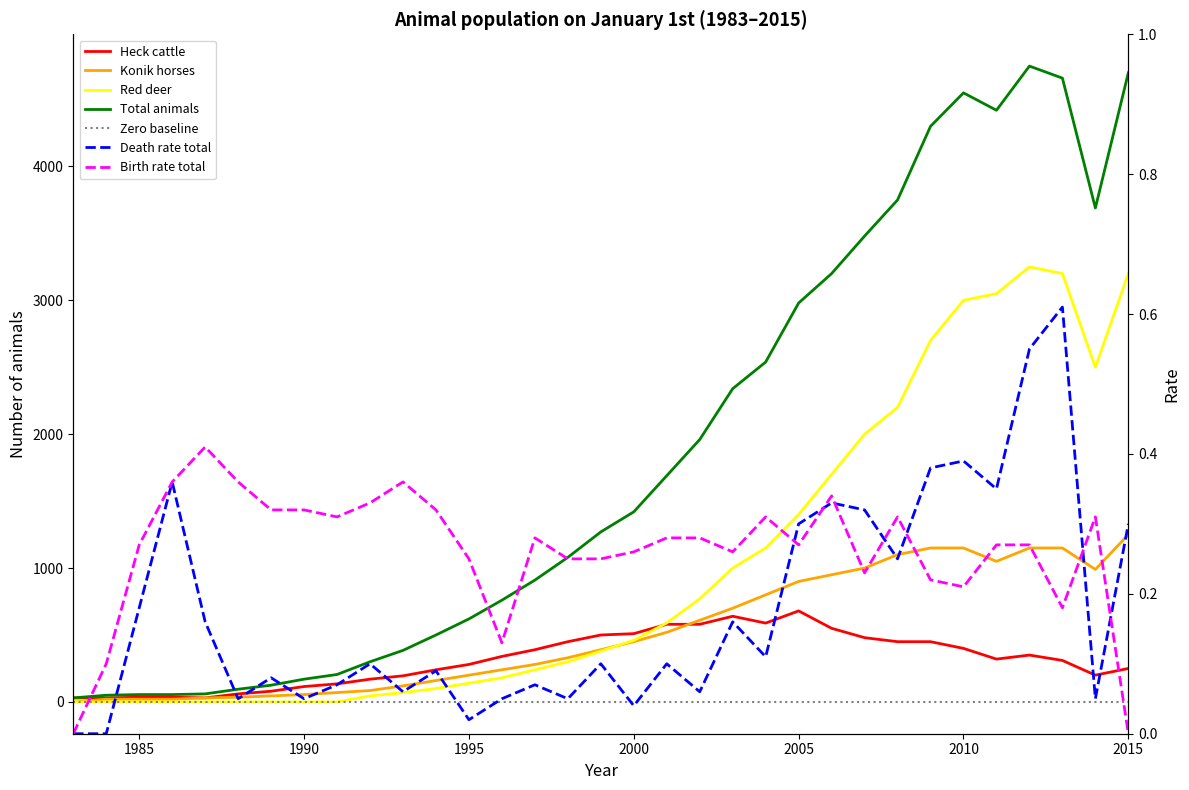

At which category is the sum across all series the highest?

2012